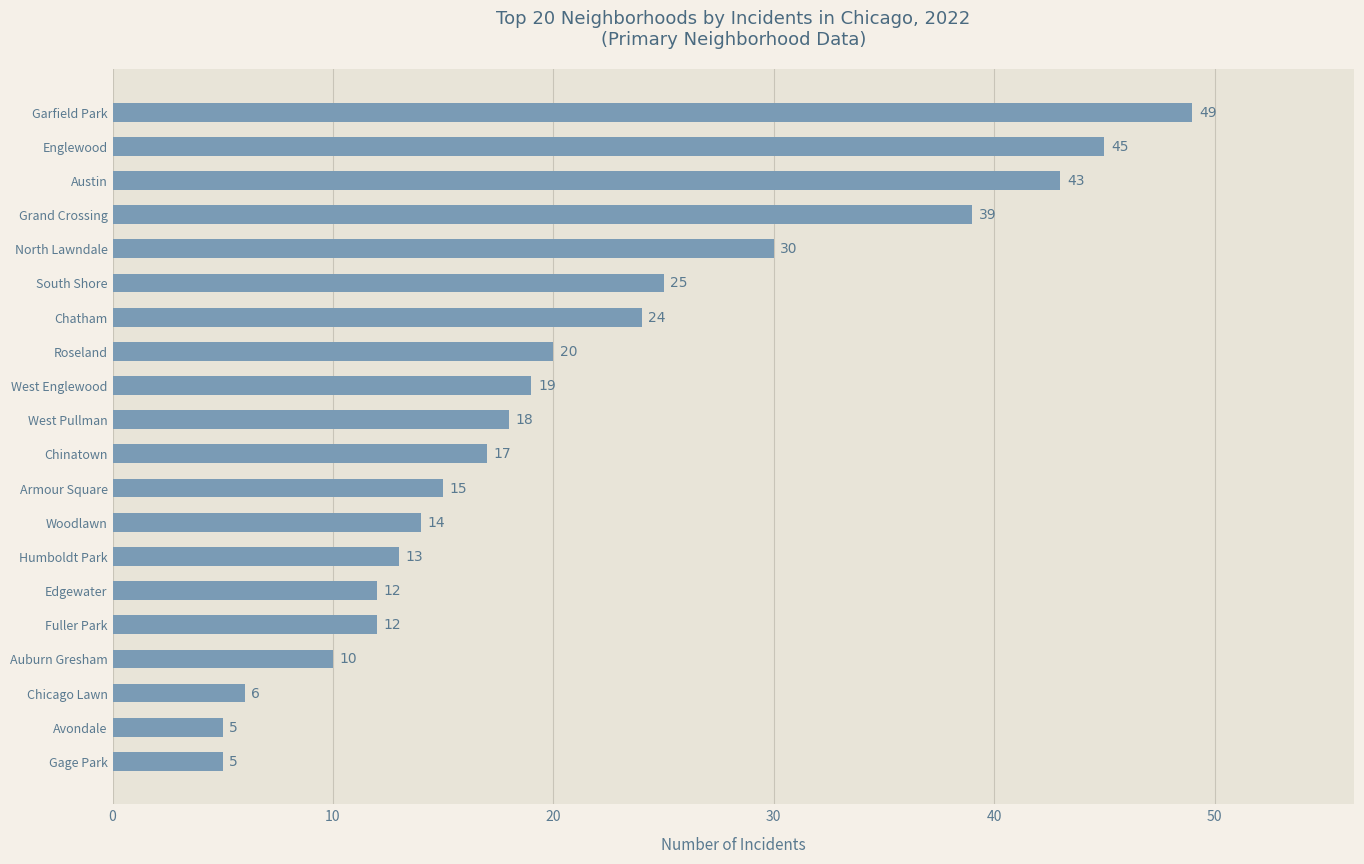

Which label corresponds to the largest value in the chart?

Garfield Park